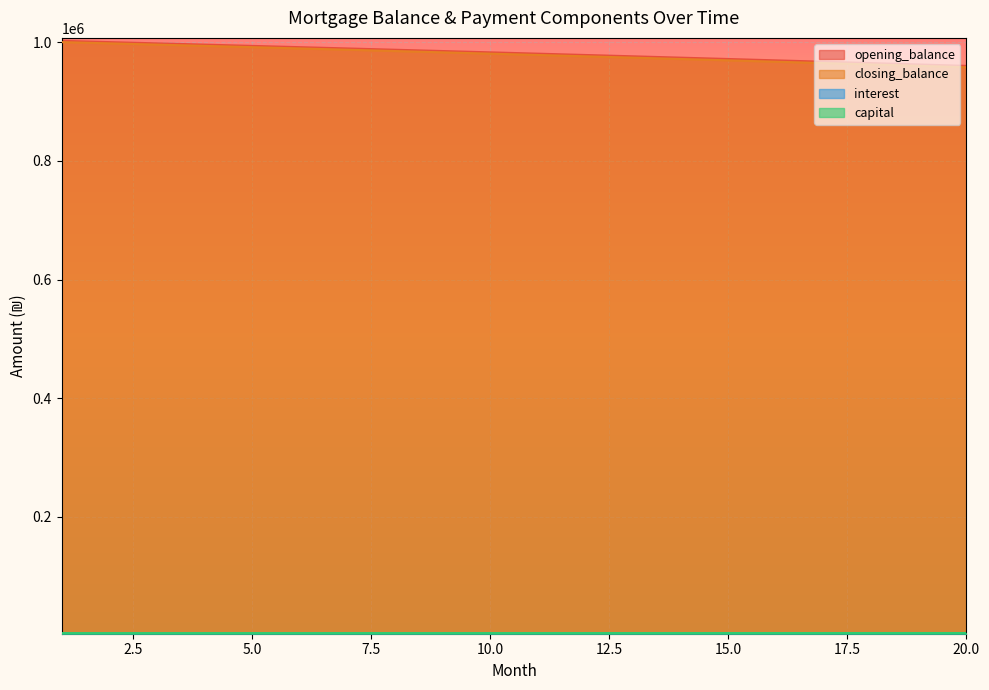

What is the difference between the opening_balance values at 7 and 3?

8569.6